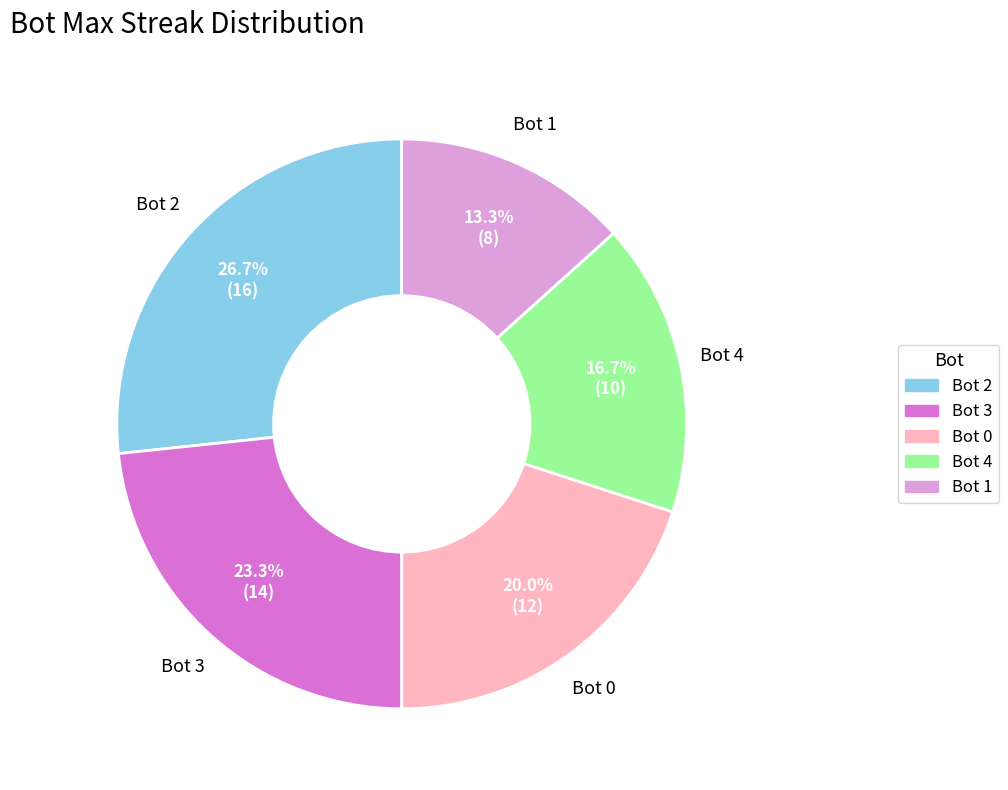

True or false: Bot 4 accounts for 17% of the total.

True